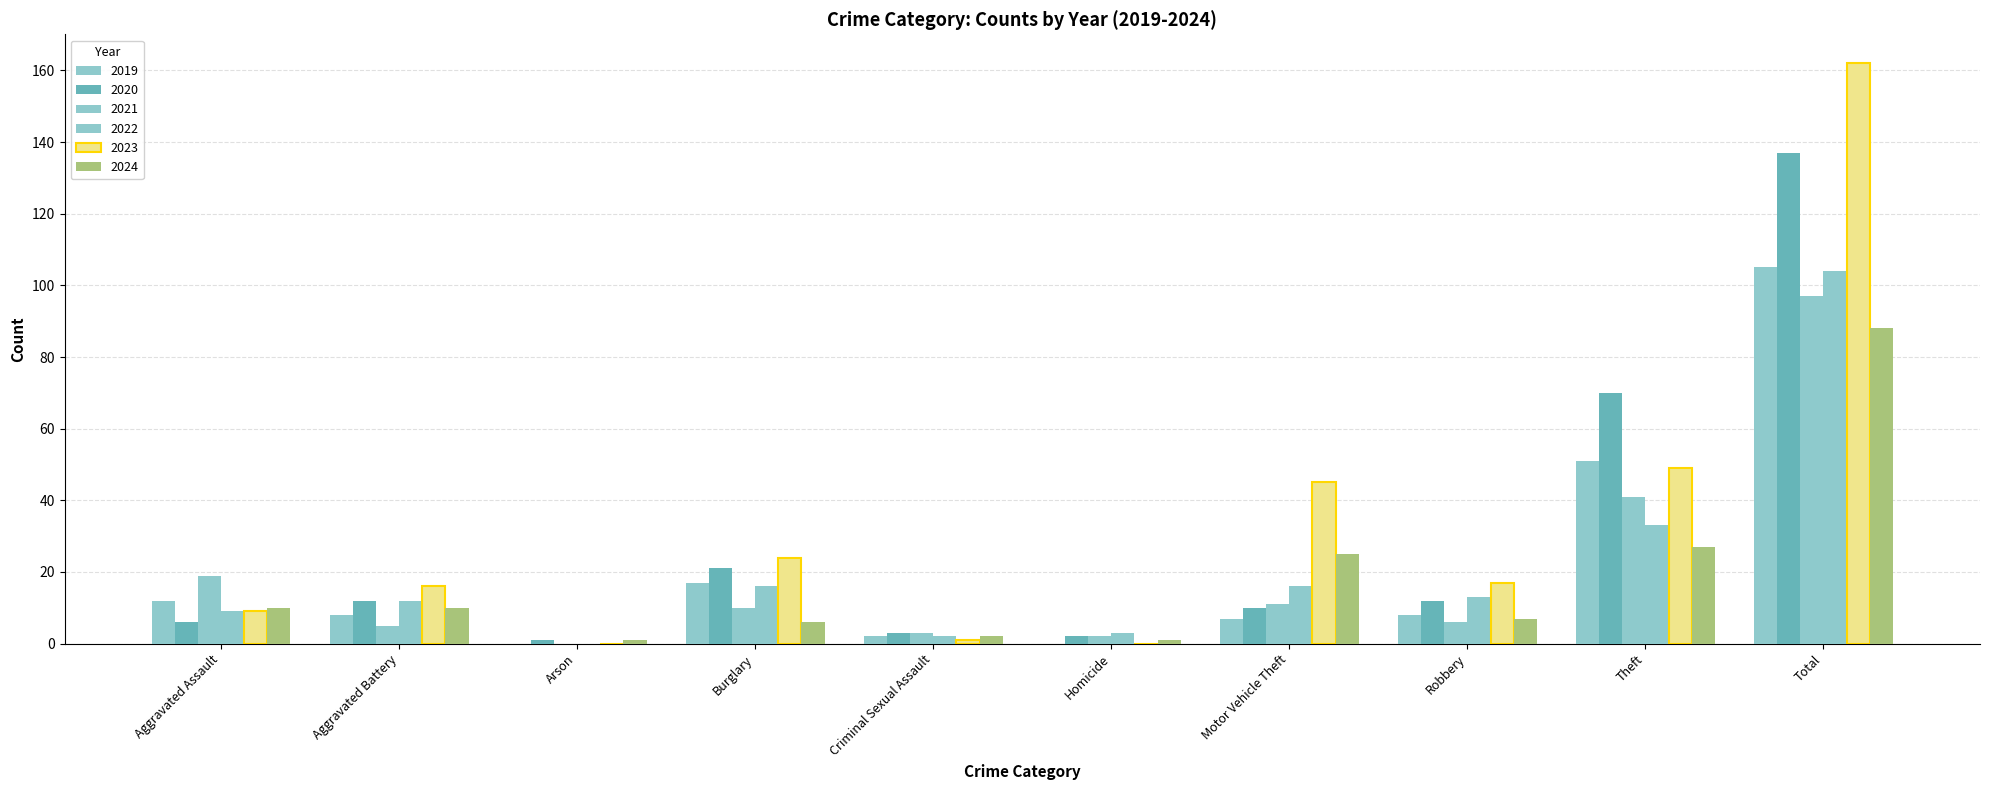

How many groups of bars are there?

10